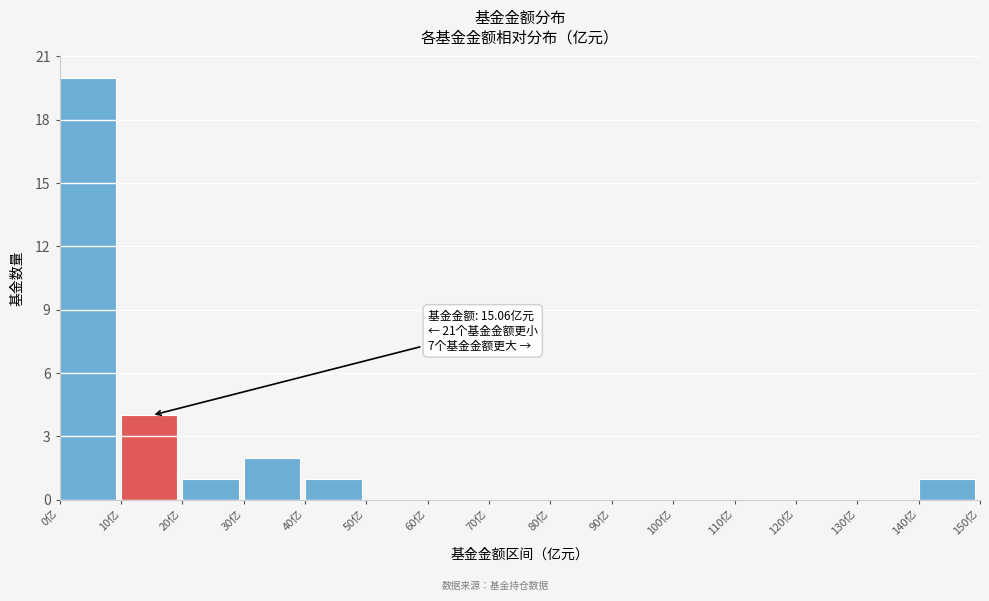

Over which range of the x-axis is the bar tallest?

0 to 10